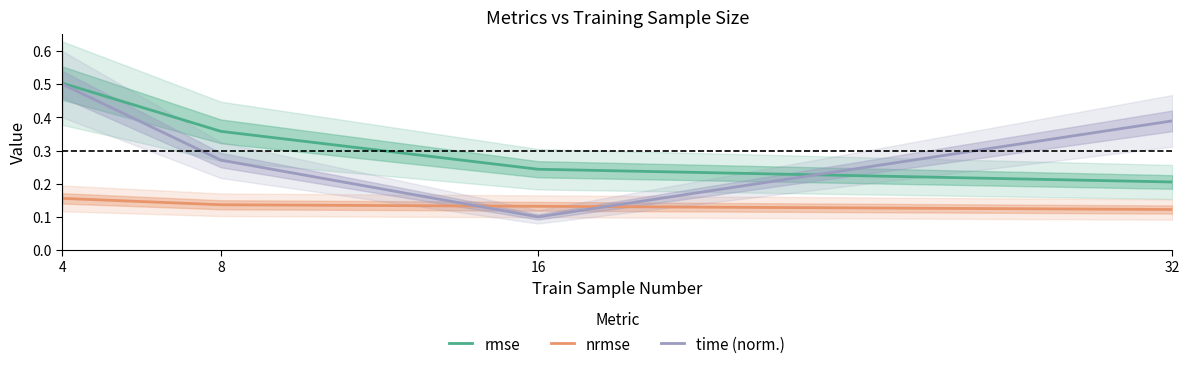

At which category is the sum across all series the highest?

4